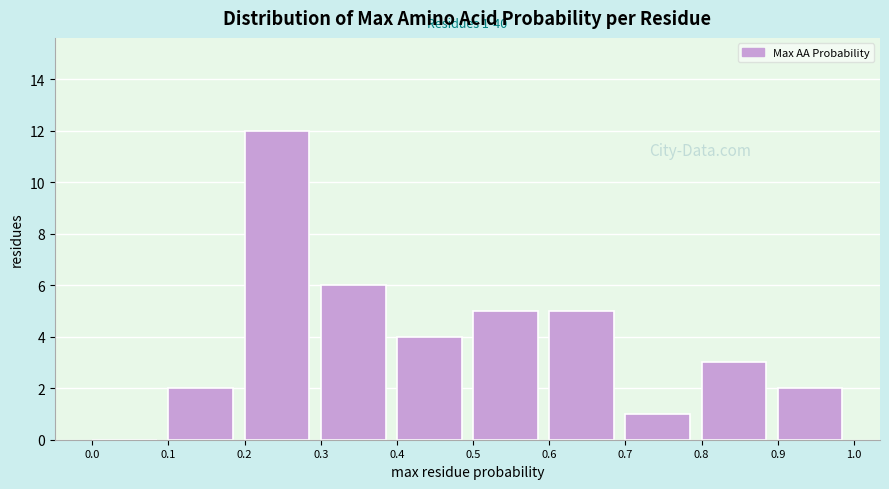

Which range on the x-axis has the tallest bar?

0.2 to 0.3